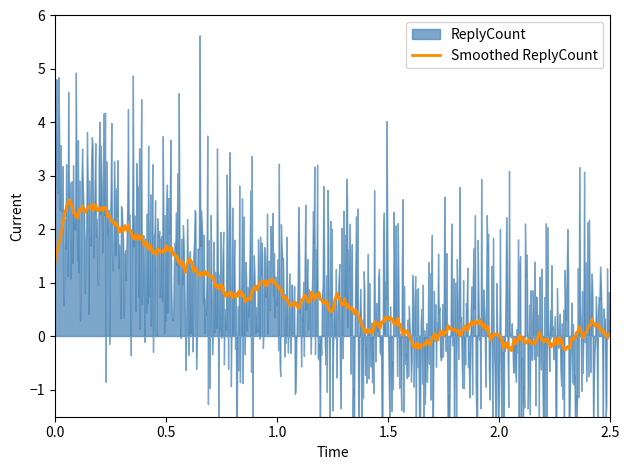

What is the minimum value for Smoothed ReplyCount?

-0.3